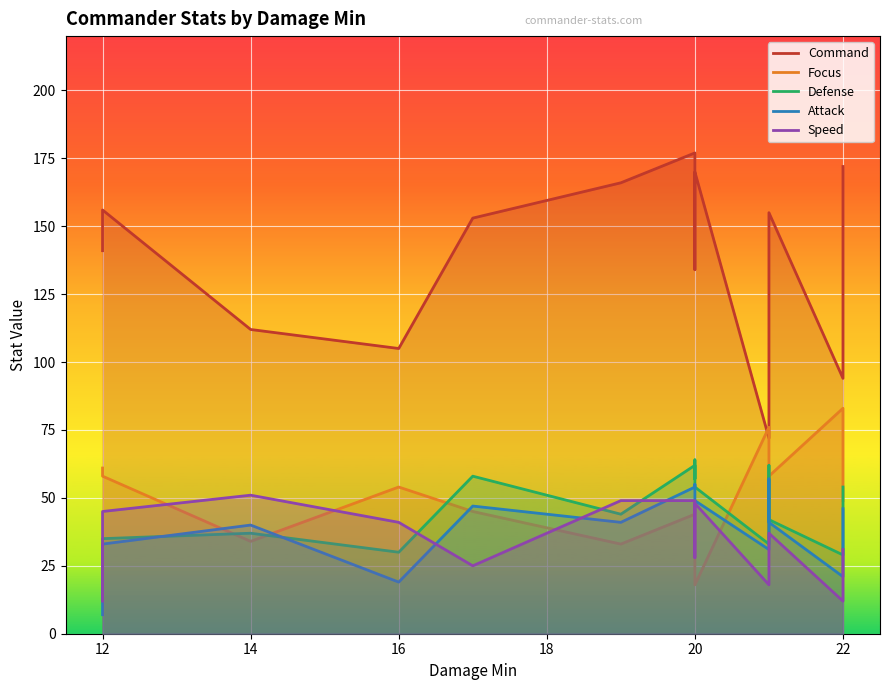

At which category does Command reach its first local valley?

16